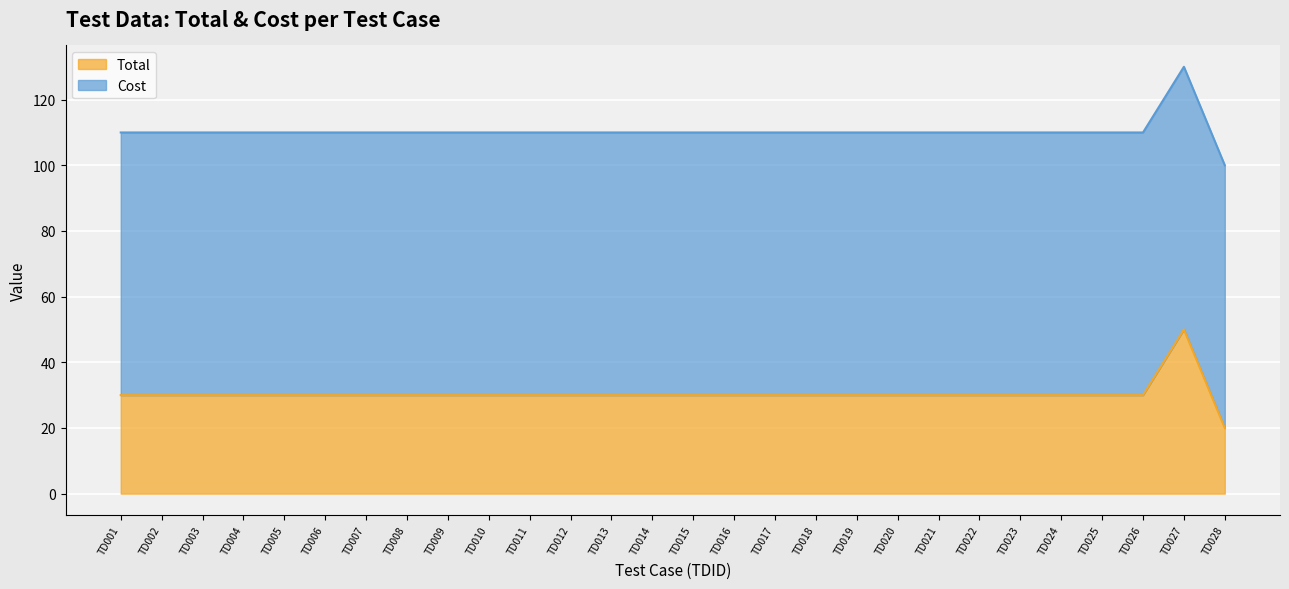

Is it true that the value at TD022 is 30?

True